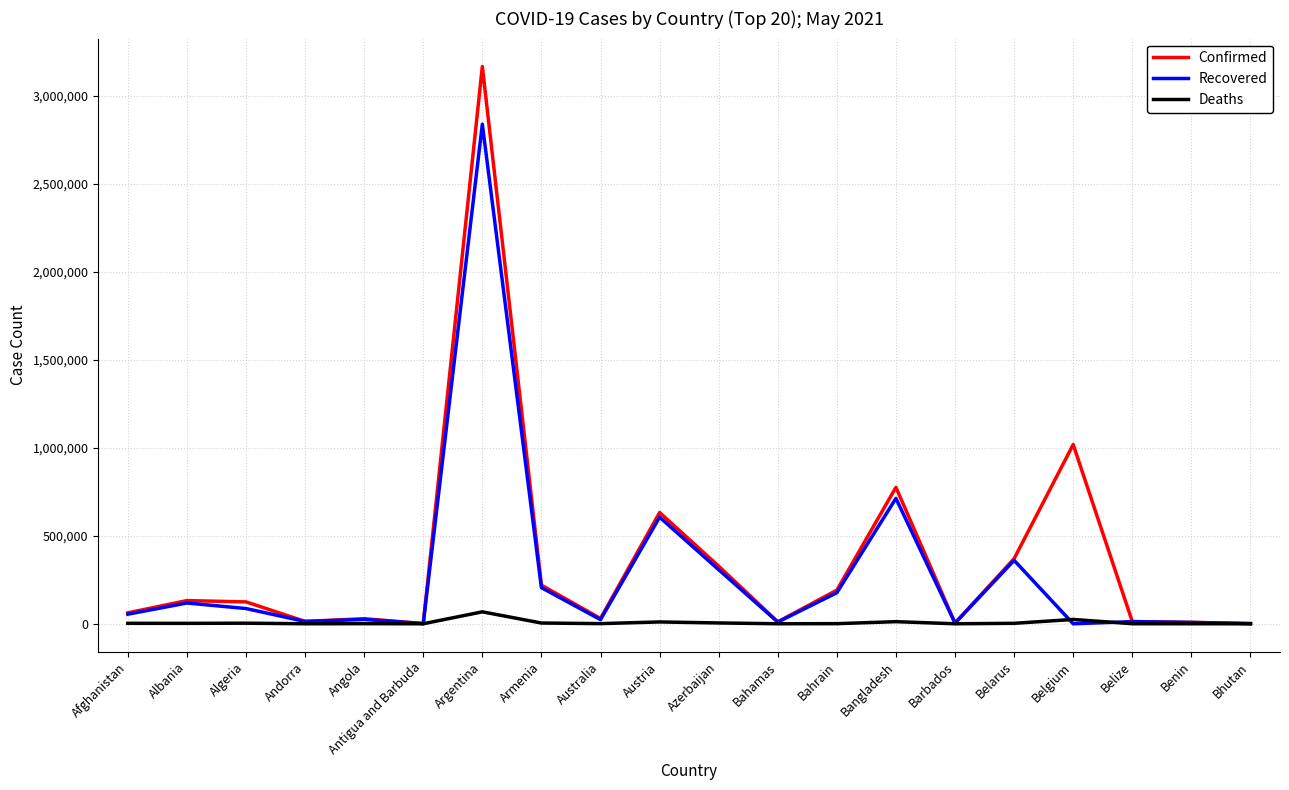

What is the total value across all series at Antigua and Barbuda?

2439